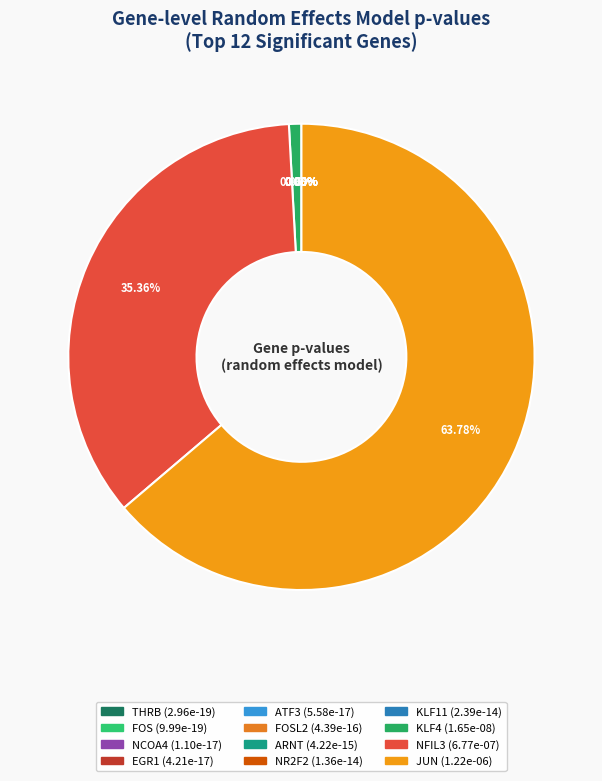

Which category has the smallest portion of the pie?

THRB